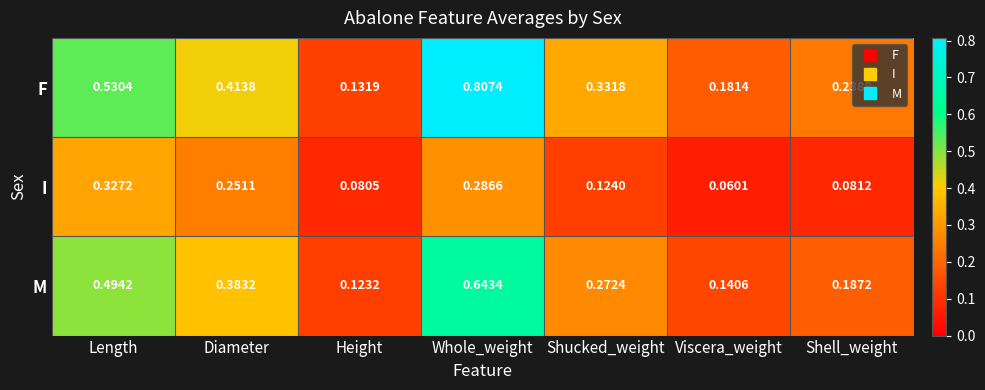

Which series has the largest total across all categories?

F